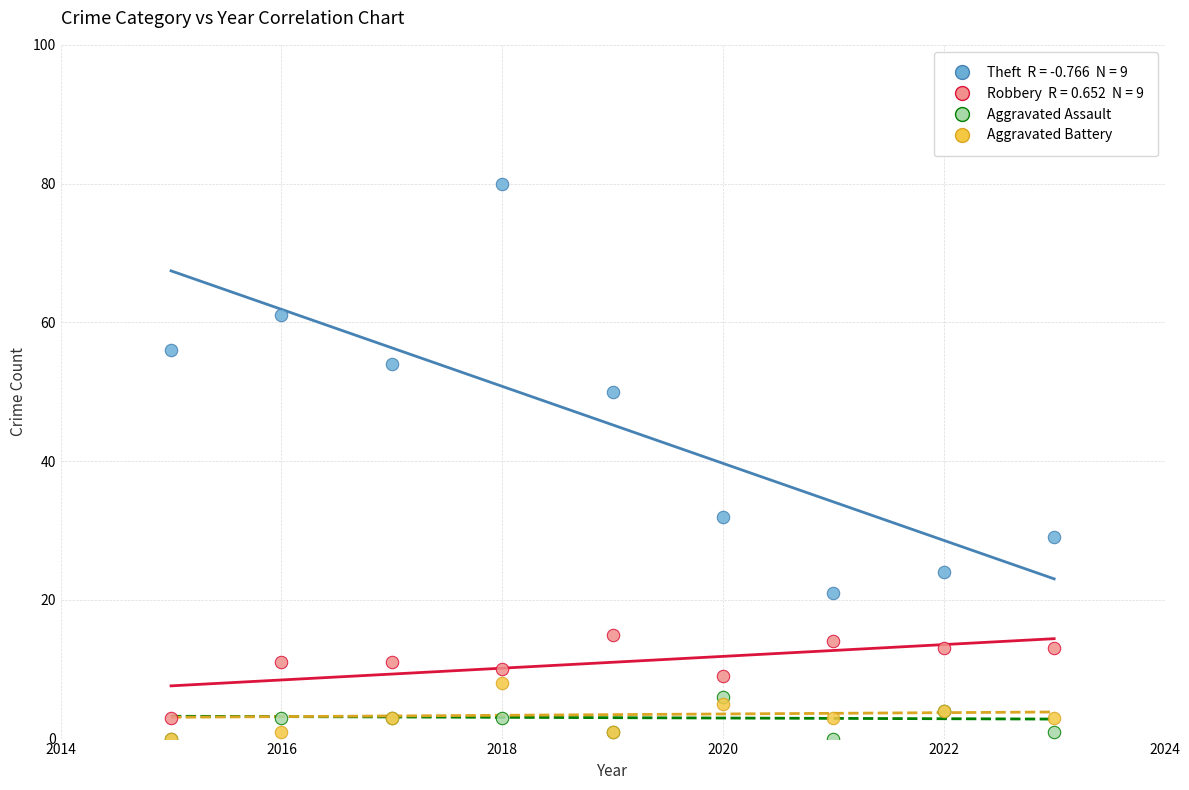

Across all series, what Y value is closest to 40?

32